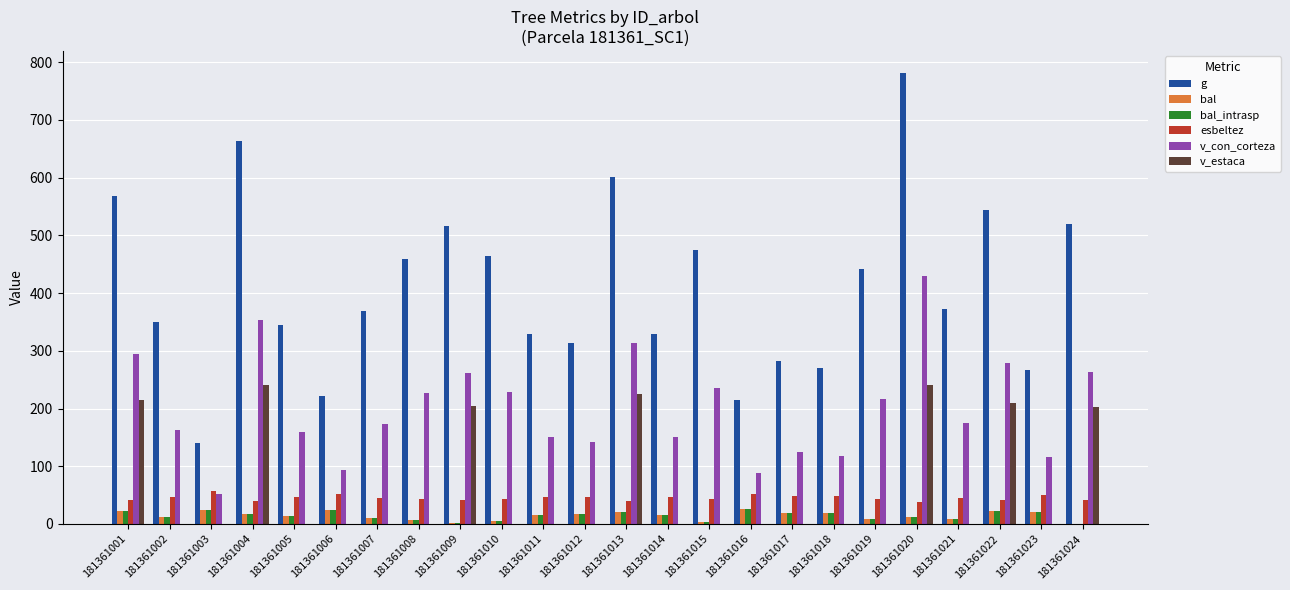

Which category has the highest value across all series?

181361020